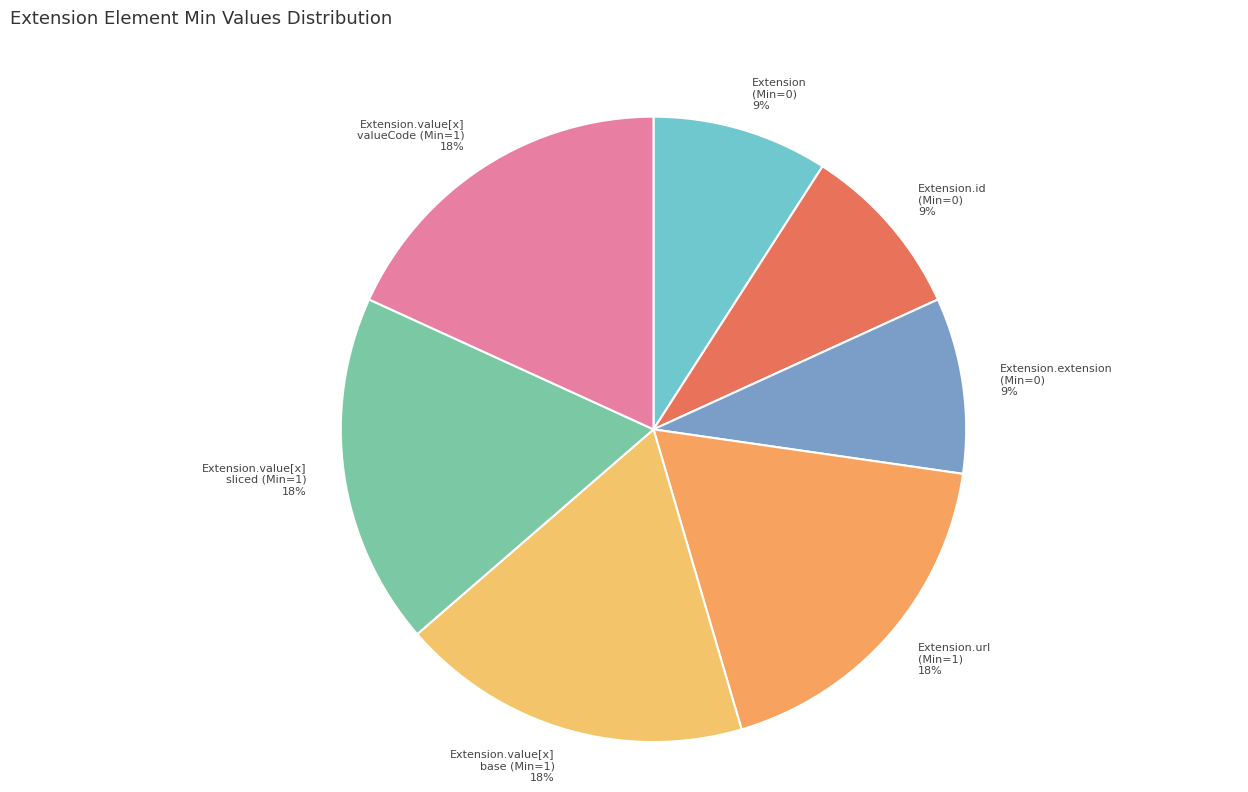

Combined, do Extension.id (Min=0) and Extension.value[x] sliced (Min=1) account for over 50%?

No